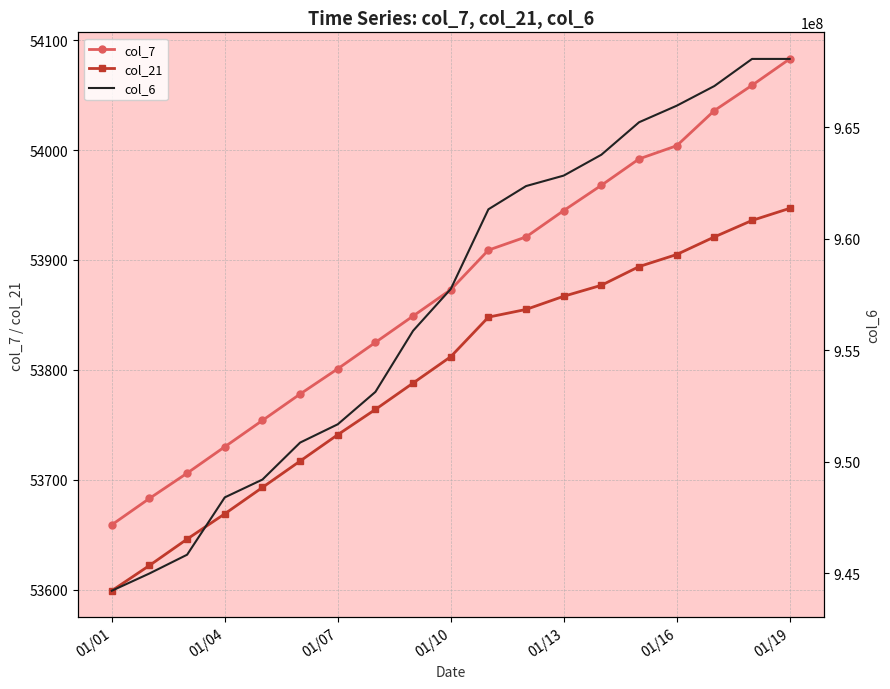

The col_21 series shows 33625 at 01/16. True or false?

False